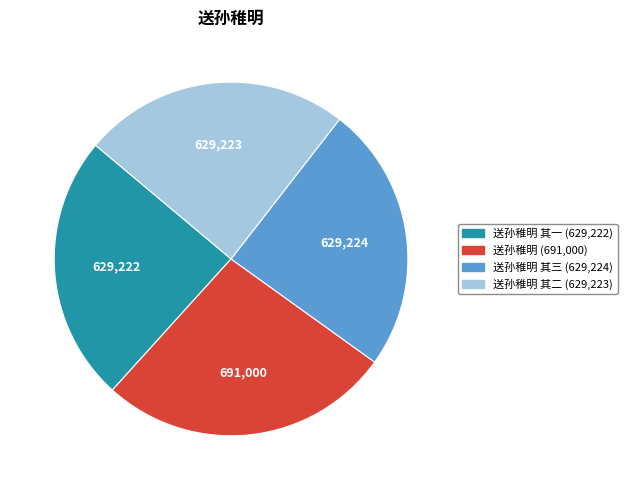

Does any single category account for the majority?

No